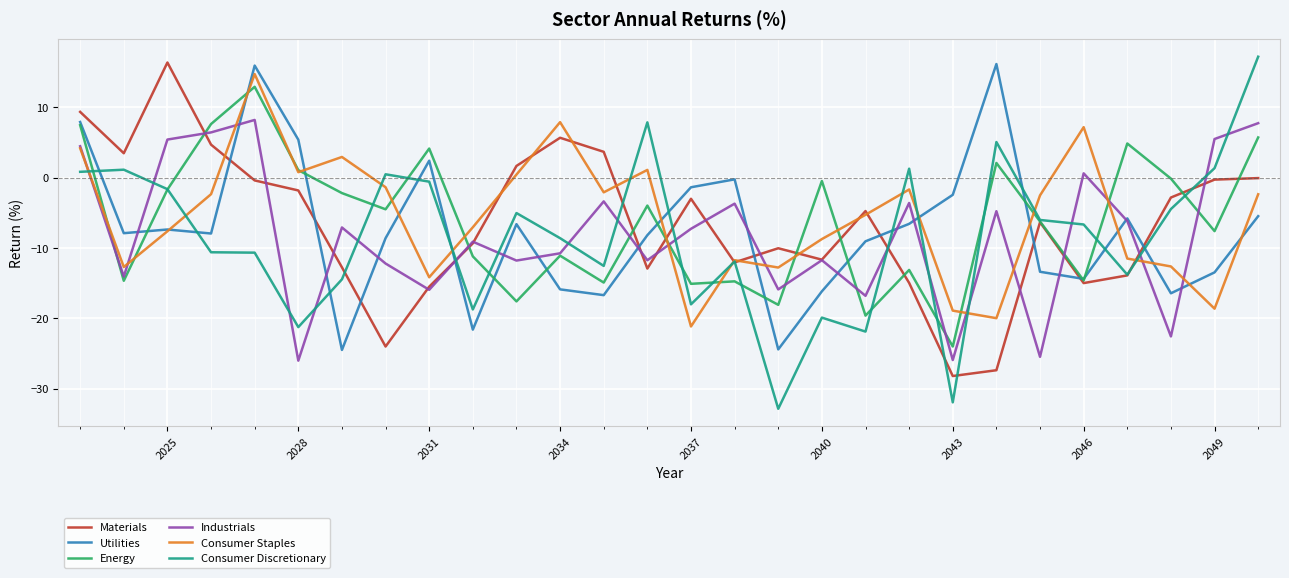

Which series has the largest range (max minus min)?

Consumer Discretionary